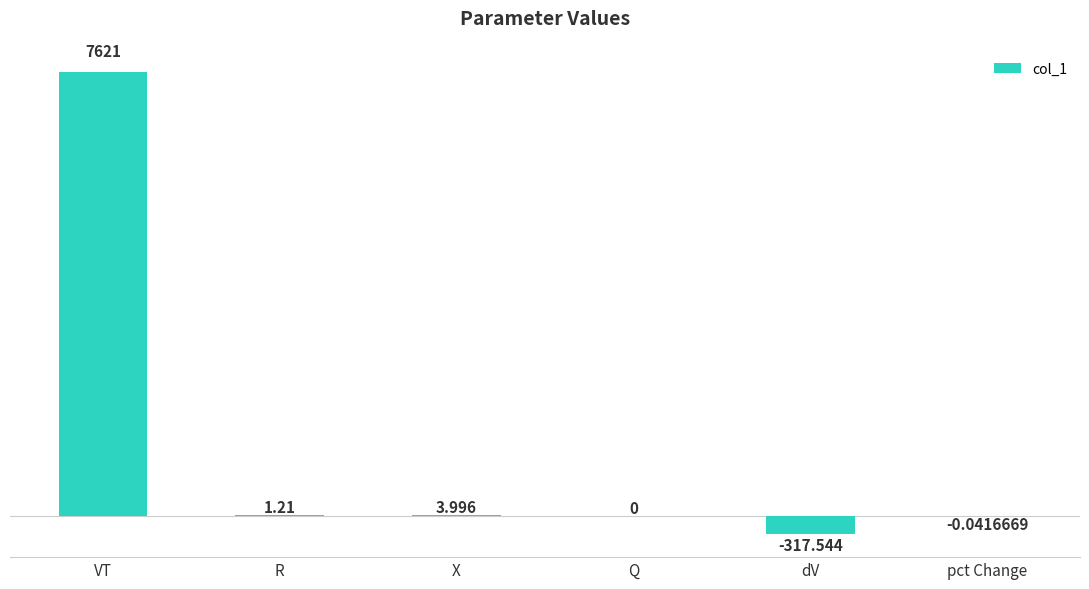

Which label corresponds to the largest value in the chart?

VT